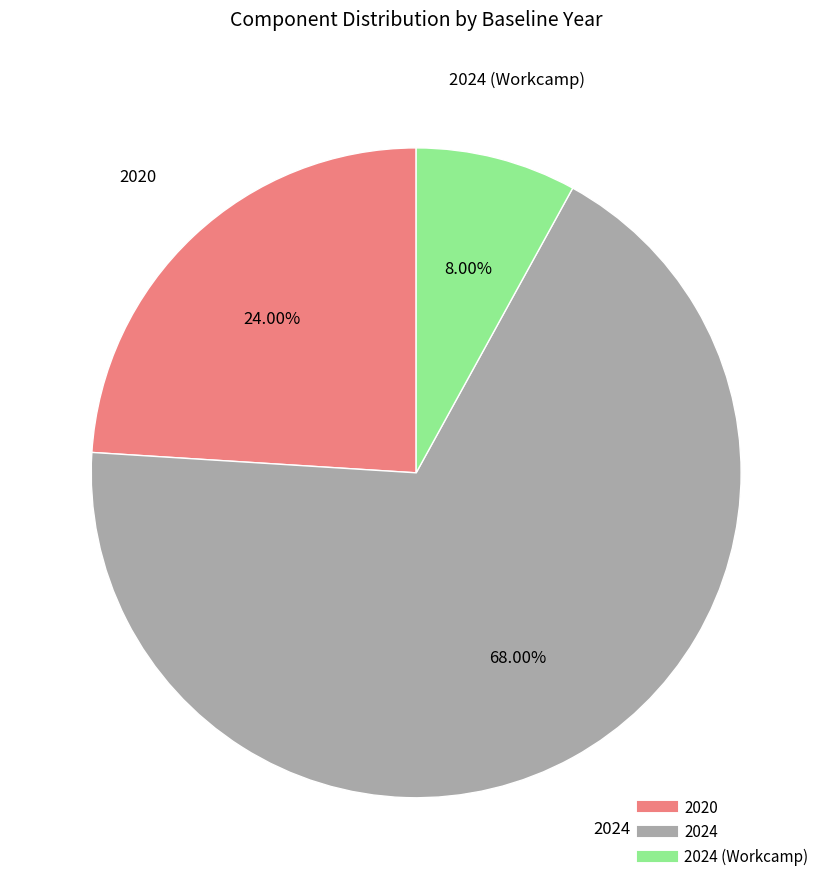

Is there any slice that represents more than half of the pie?

Yes